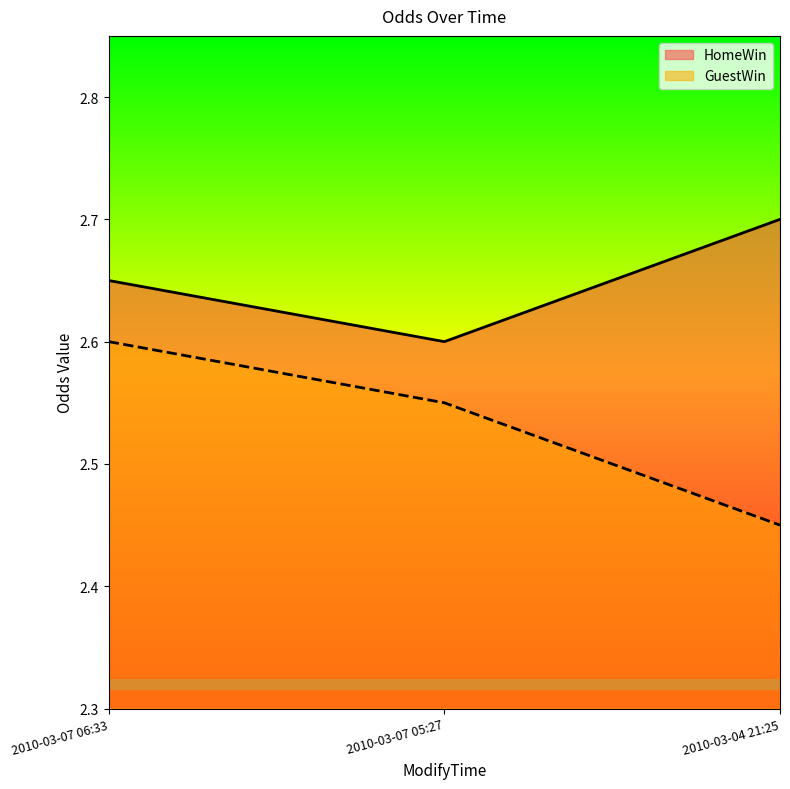

At which category does the chart reach its minimum across all series?

2010-03-04 21:25